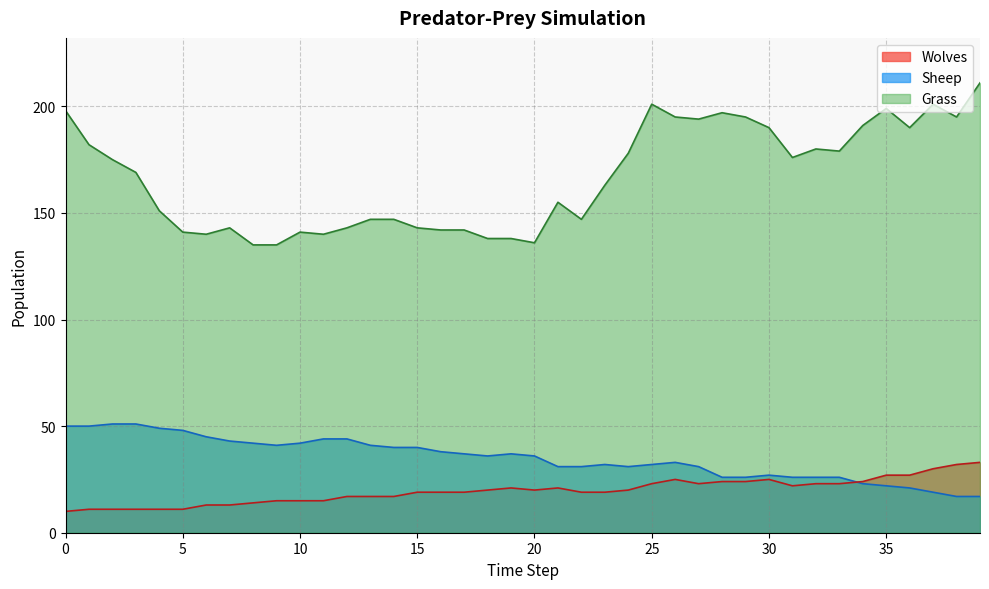

Does the chart have visible grid lines?

Yes